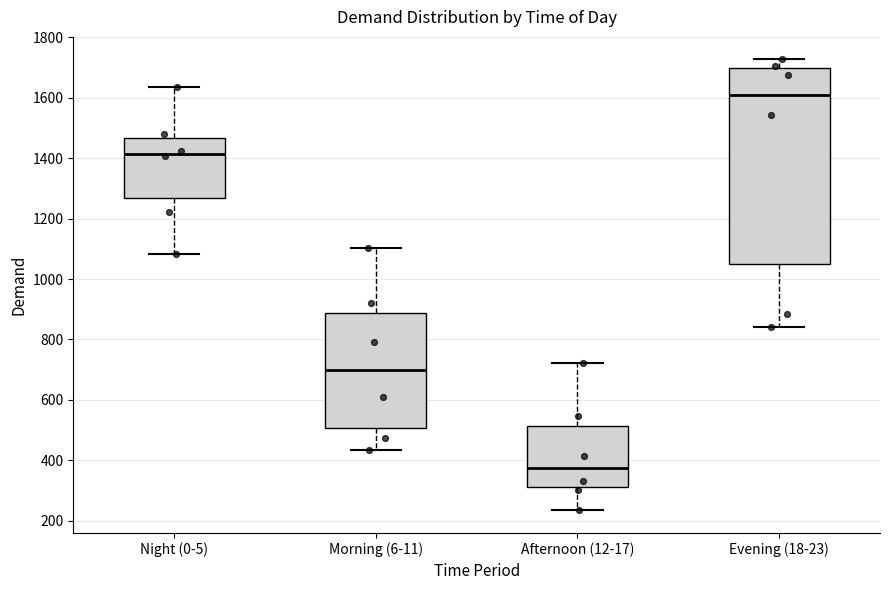

Reading left to right, transcribe this box plot: for each box, give where its median line is, the range the box spans, and where its two whiskers end, as read against the y-axis. The values are not printed on the chart, so give them approximately, as read against the axis.

Night (0-5): median 1420, box 1260 to 1460, whiskers 1080 to 1640
Morning (6-11): median 700, box 500 to 880, whiskers 440 to 1100
Afternoon (12-17): median 380, box 320 to 520, whiskers 240 to 720
Evening (18-23): median 1600, box 1040 to 1700, whiskers 840 to 1720